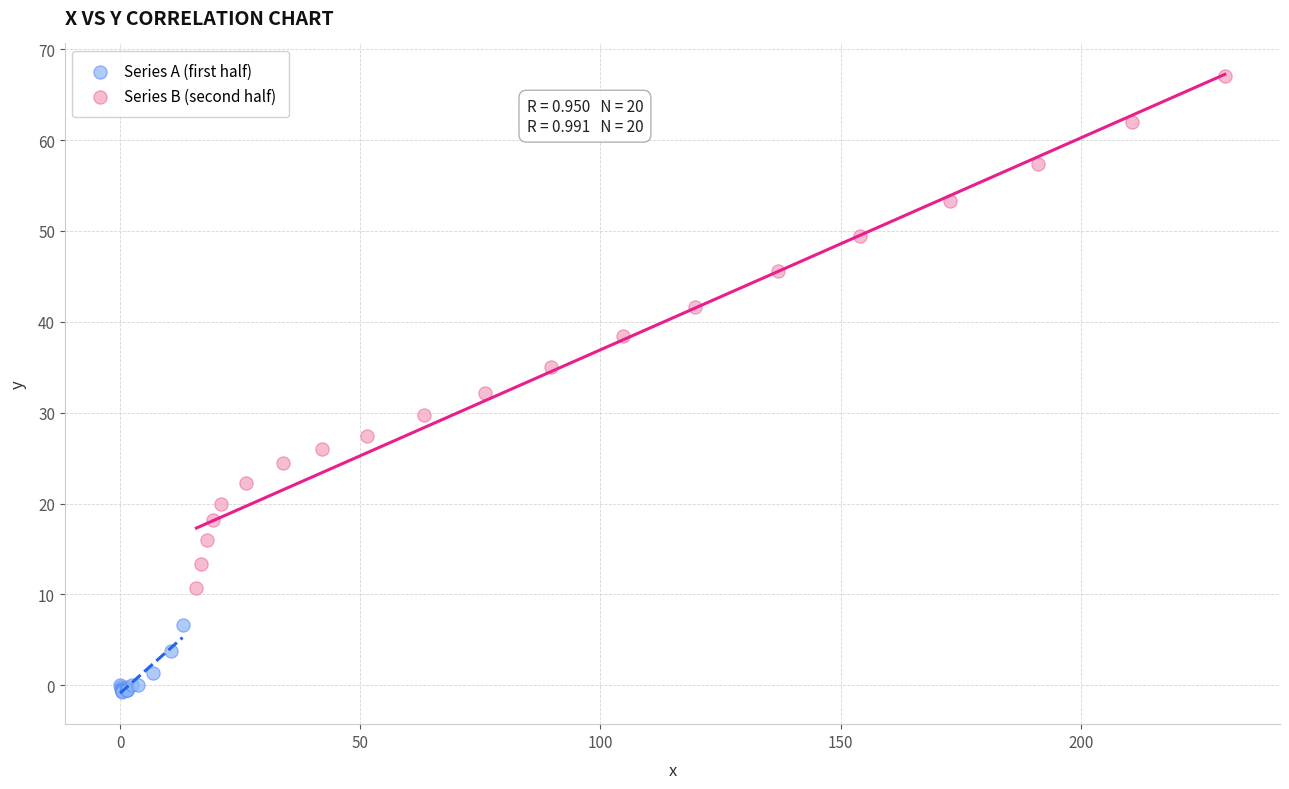

Which series contains the highest Y value?

Series B (second half)